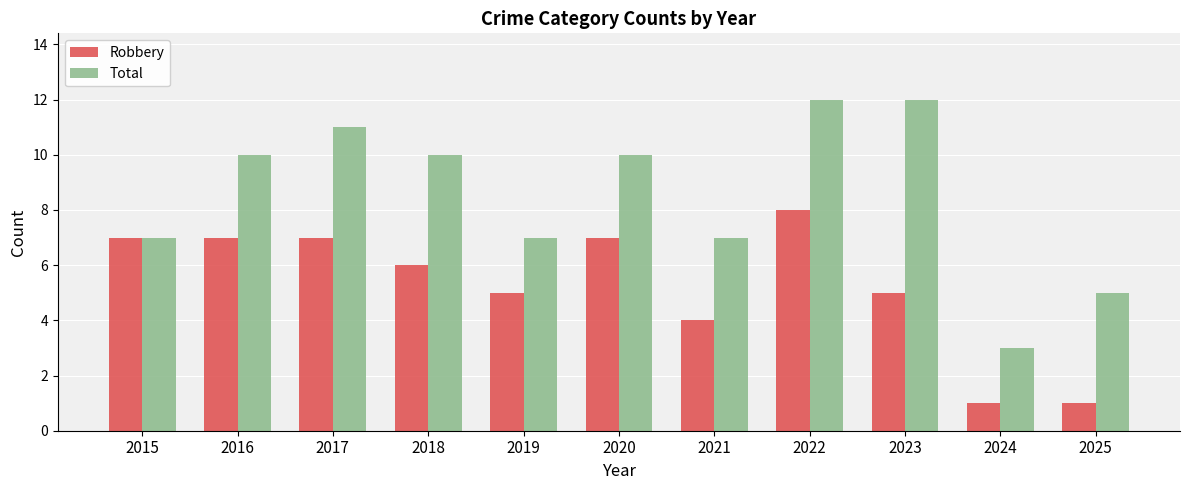

What is the highest value of the Total series?

12